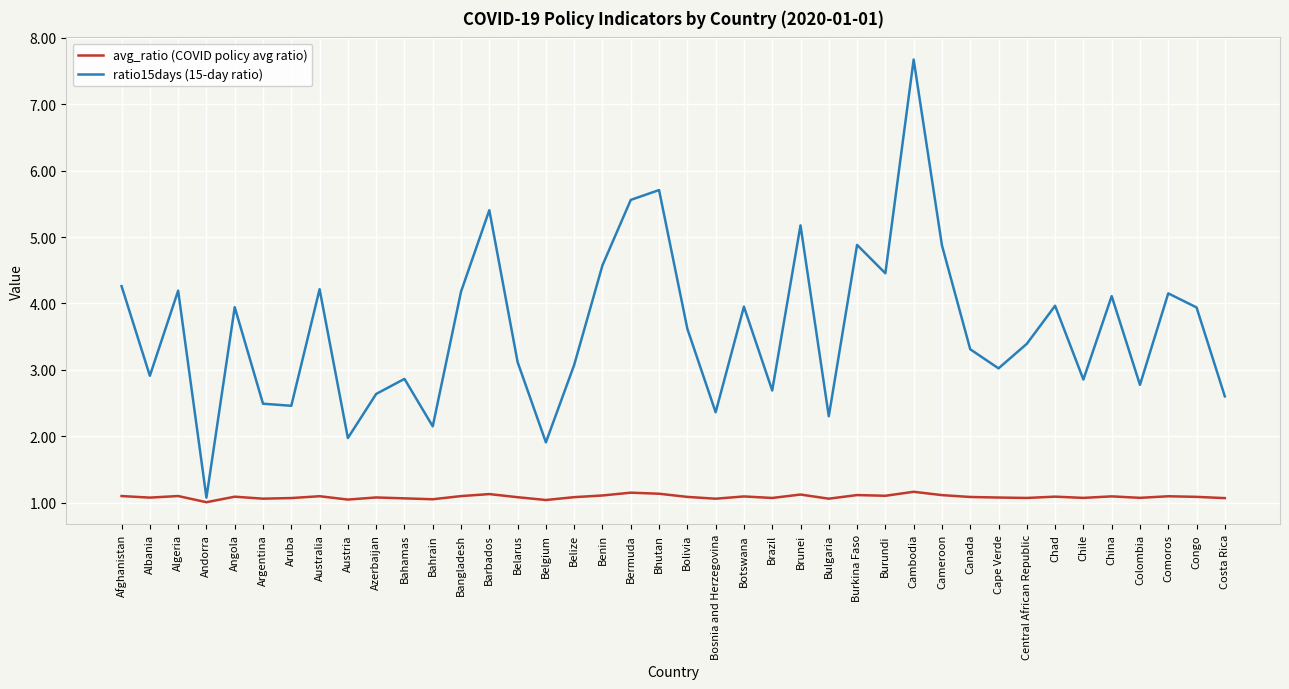

Which series has the largest total across all categories?

ratio15days (15-day ratio)